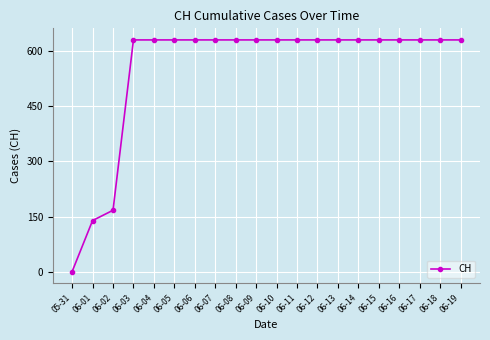

What is the value of the 5th point from the left?

631